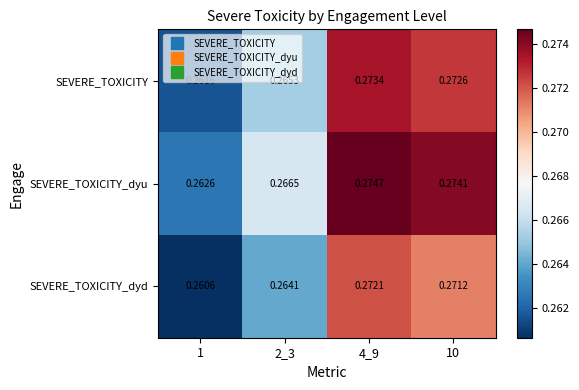

List the series in order of their overall mean, highest first.

SEVERE_TOXICITY_dyu, SEVERE_TOXICITY, SEVERE_TOXICITY_dyd